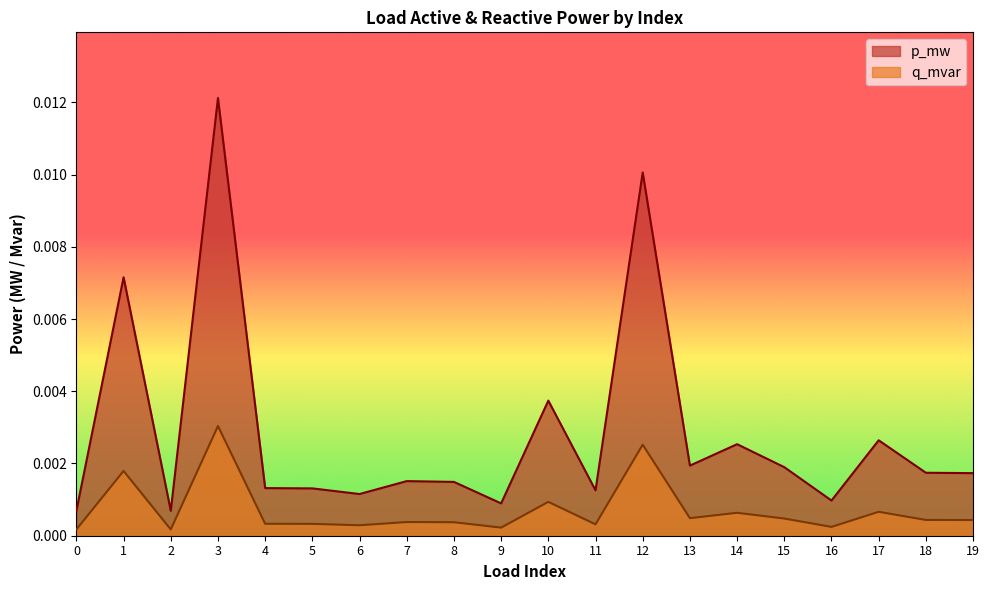

Which series has the largest total across all categories?

p_mw